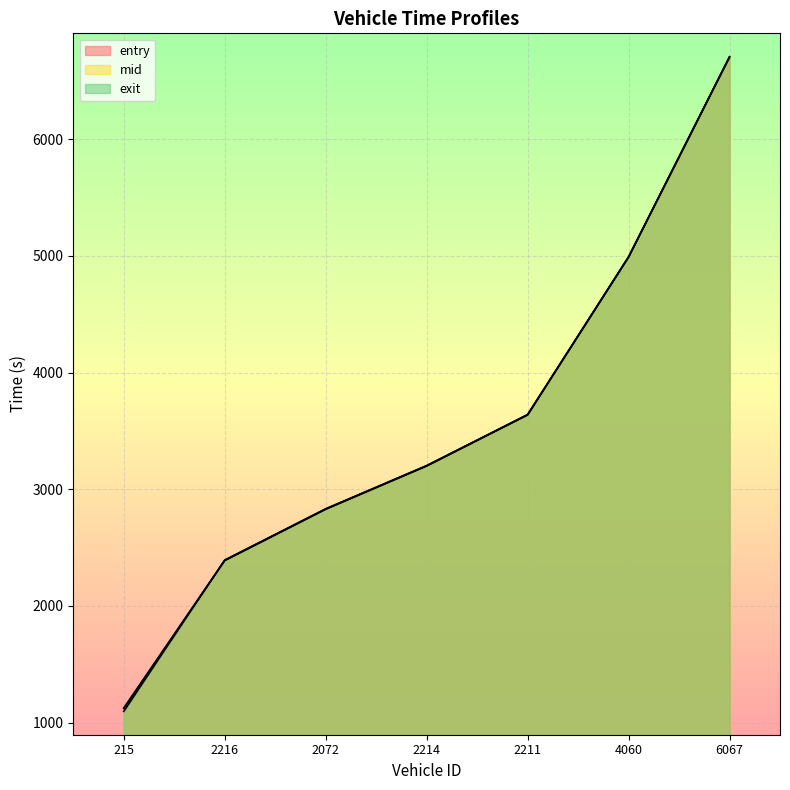

True or false: exit and mid cross at least once.

True